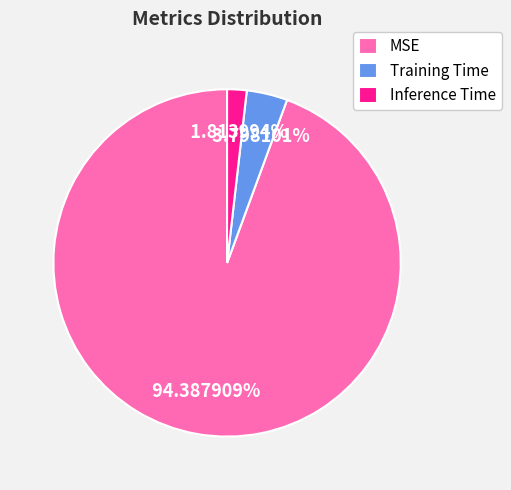

What percentage is the Training Time slice, to the nearest percent?

4%